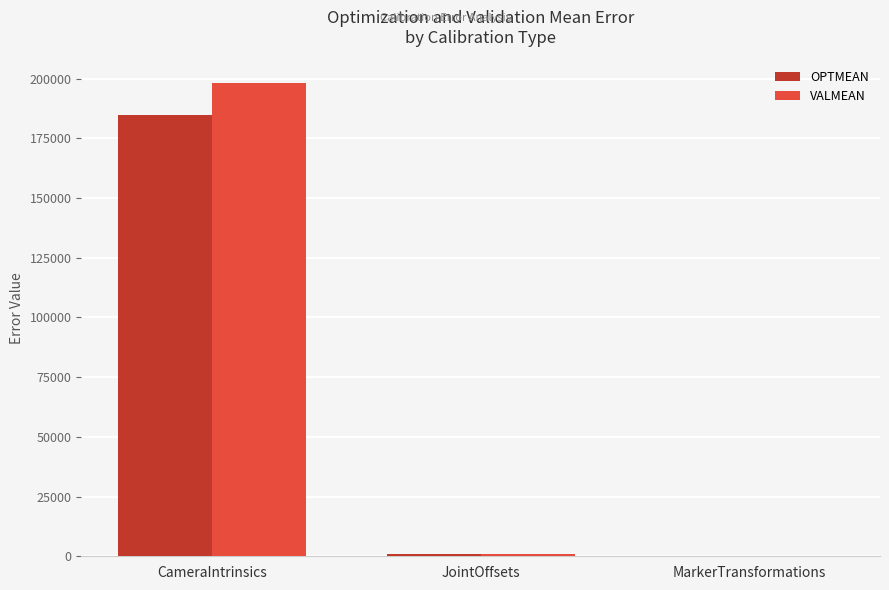

Which series changed the most between CameraIntrinsics and JointOffsets?

VALMEAN